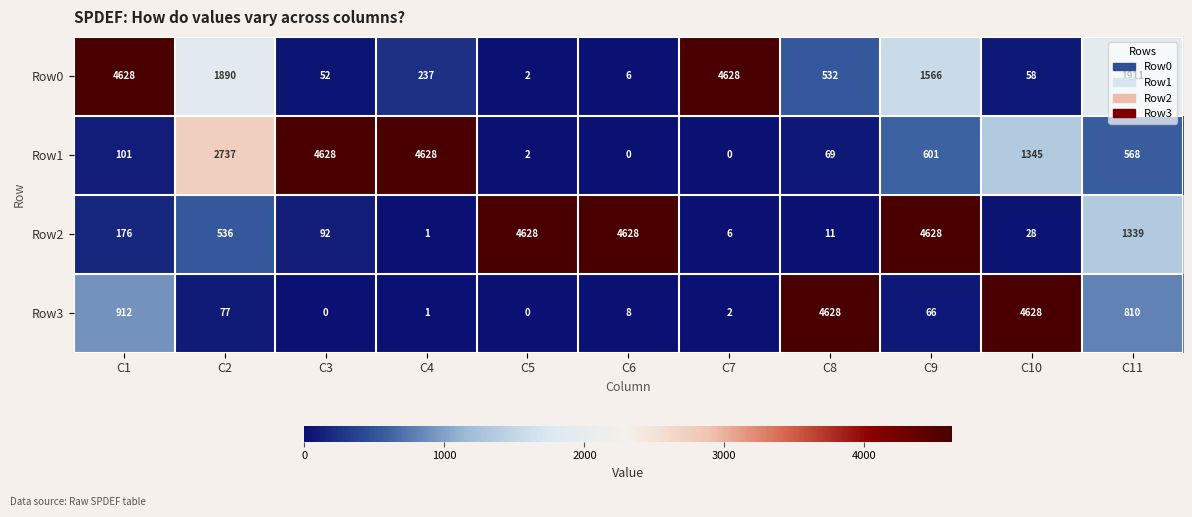

How many values in the Row0 series are below 532?

5